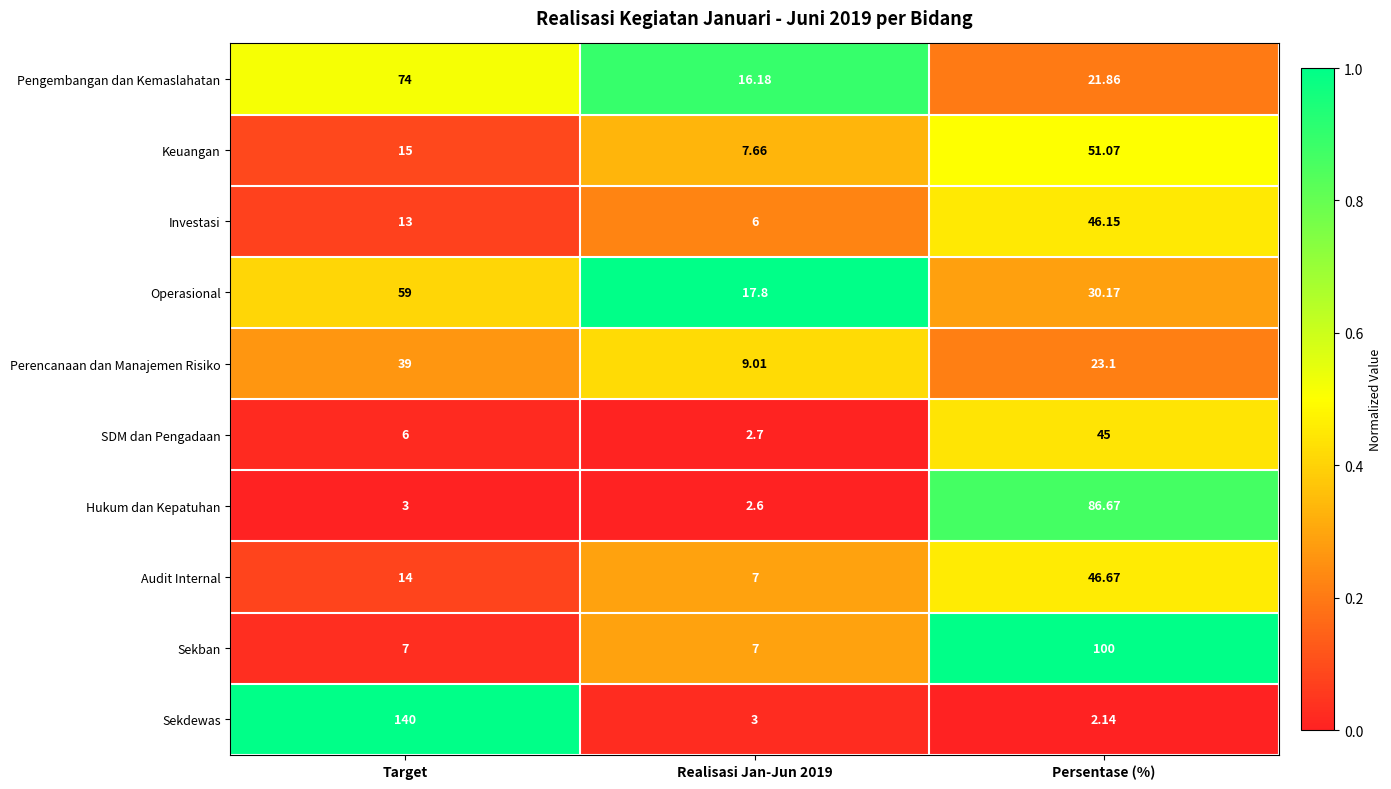

Rank the series by their maximum value, from lowest to highest.

Perencanaan dan Manajemen Risiko, SDM dan Pengadaan, Investasi, Audit Internal, Keuangan, Operasional, Pengembangan dan Kemaslahatan, Hukum dan Kepatuhan, Sekban, Sekdewas